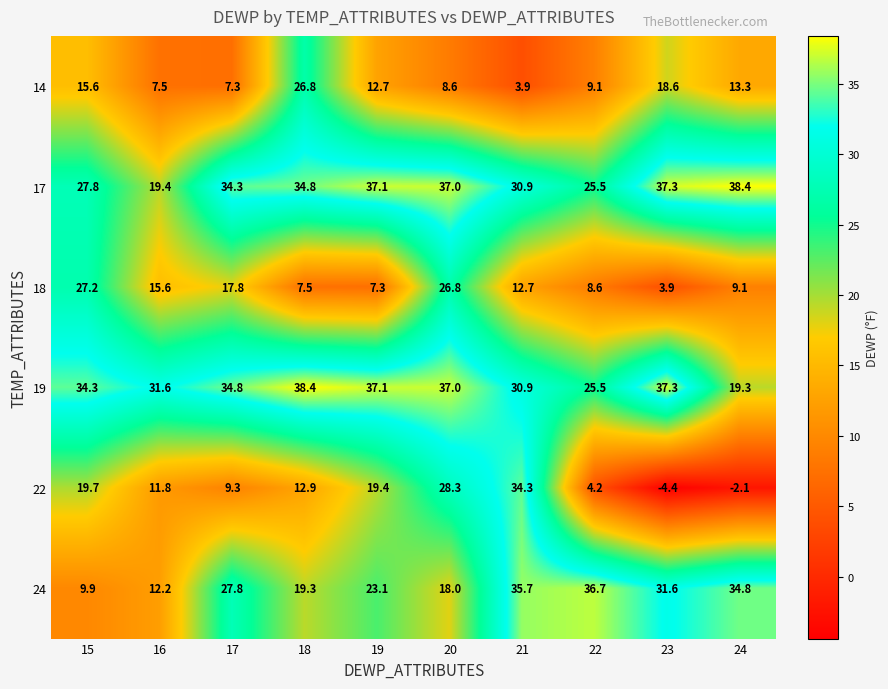

How many distinct data groups are displayed?

6